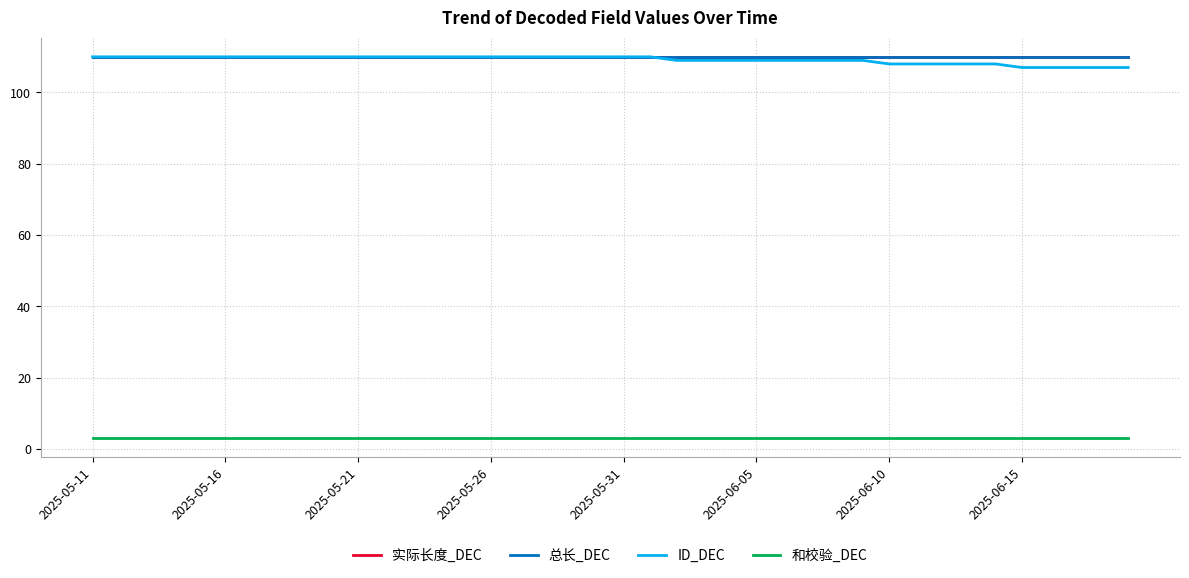

Which category has the lowest value in the 总长_DEC series?

2025-05-11